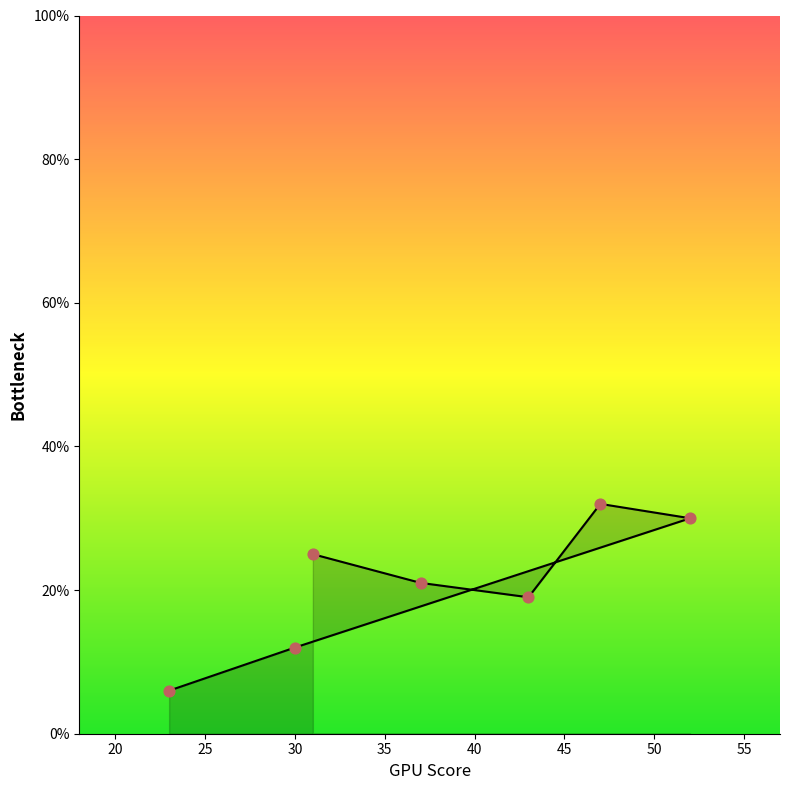

What is the ratio of the value at 23 to the value at 37?

0.3